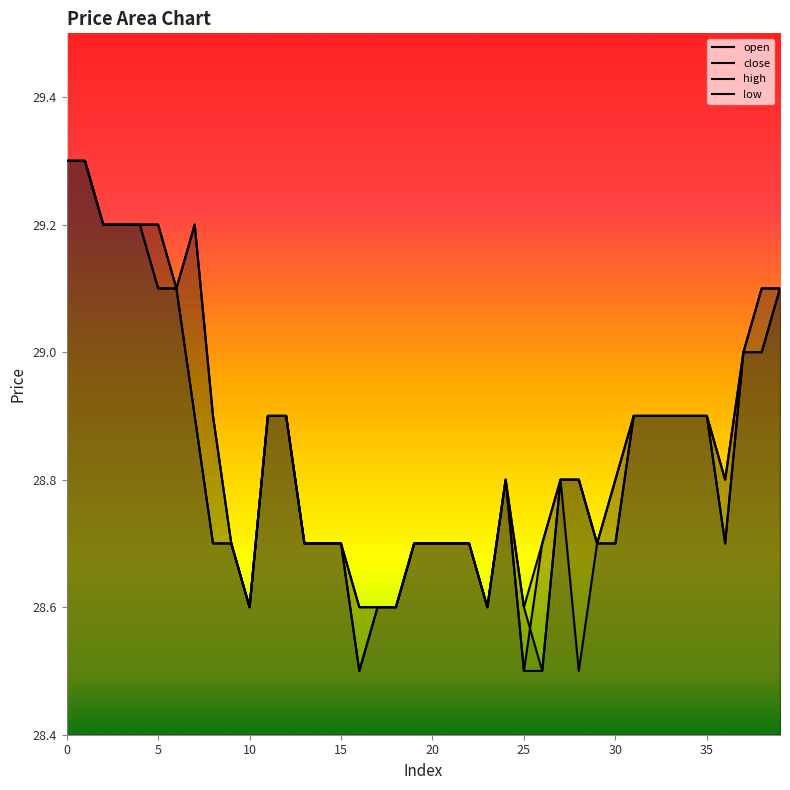

What is the sum of the open values at 30 and 5?

58.4